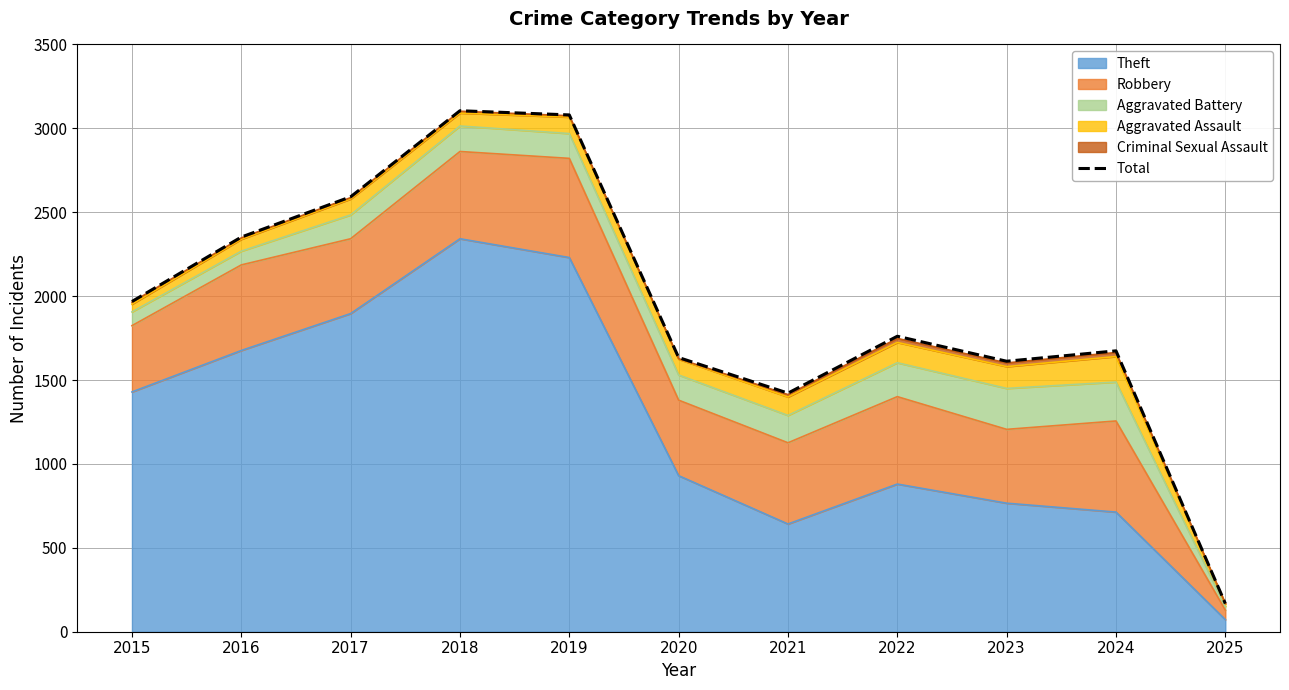

Rank the categories by value from highest to lowest.

2018, 2019, 2017, 2016, 2015, 2022, 2024, 2020, 2023, 2021, 2025